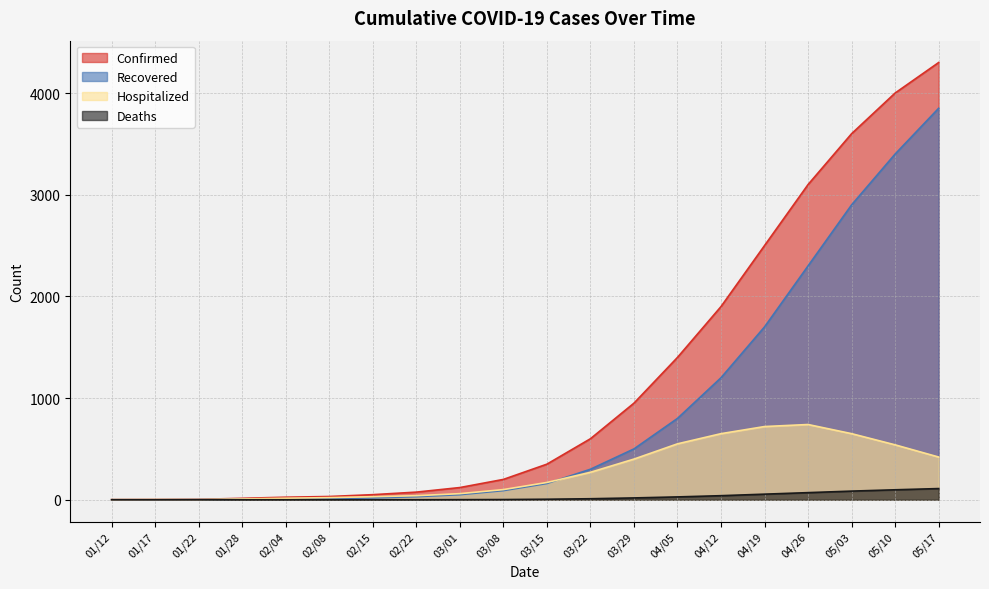

Reading right to left, list all the values displayed in this chart.

Confirmed: 4300	4000	3600	3100	2500	1900	1400	950	600	350	200	120	75	50	32	25	14	4	2	1
Recovered: 3850	3400	2900	2300	1700	1200	800	500	300	160	90	50	30	18	11	10	6	2	0	0
Hospitalized: 420	540	650	740	720	650	550	400	270	170	100	60	40	30	21	15	8	2	2	1
Deaths: 110	98	85	70	55	40	28	18	10	5	2	1	0	0	0	0	0	0	0	0